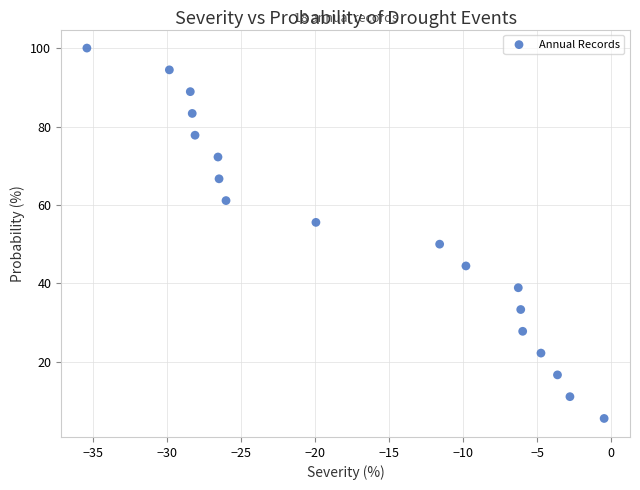

What Y value in the scatter plot is closest to 52?

50.0